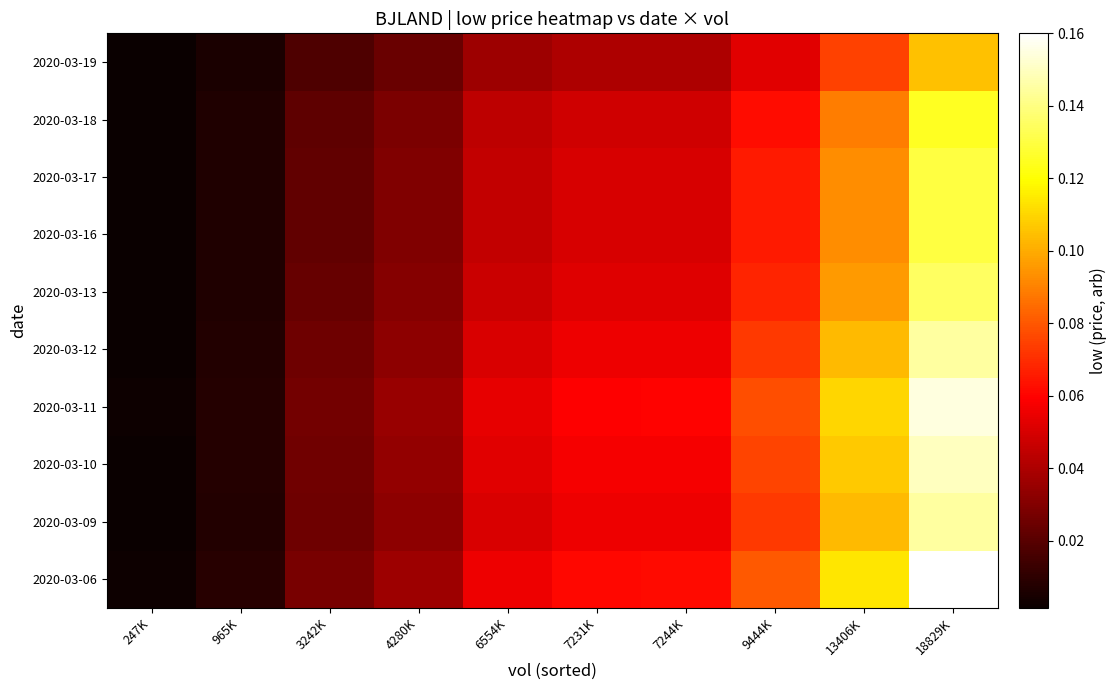

What is the total value across all series at 9444K?

0.7